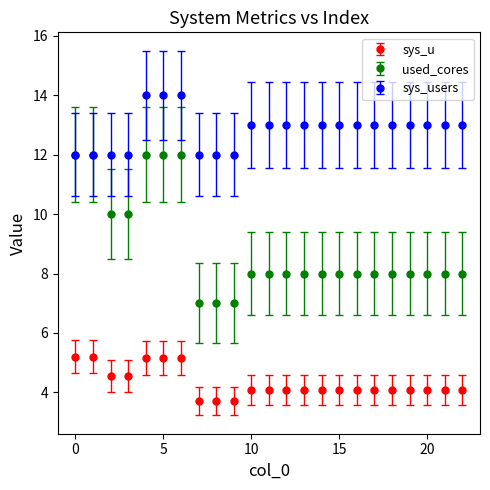

Which series has the largest total across all categories?

sys_users